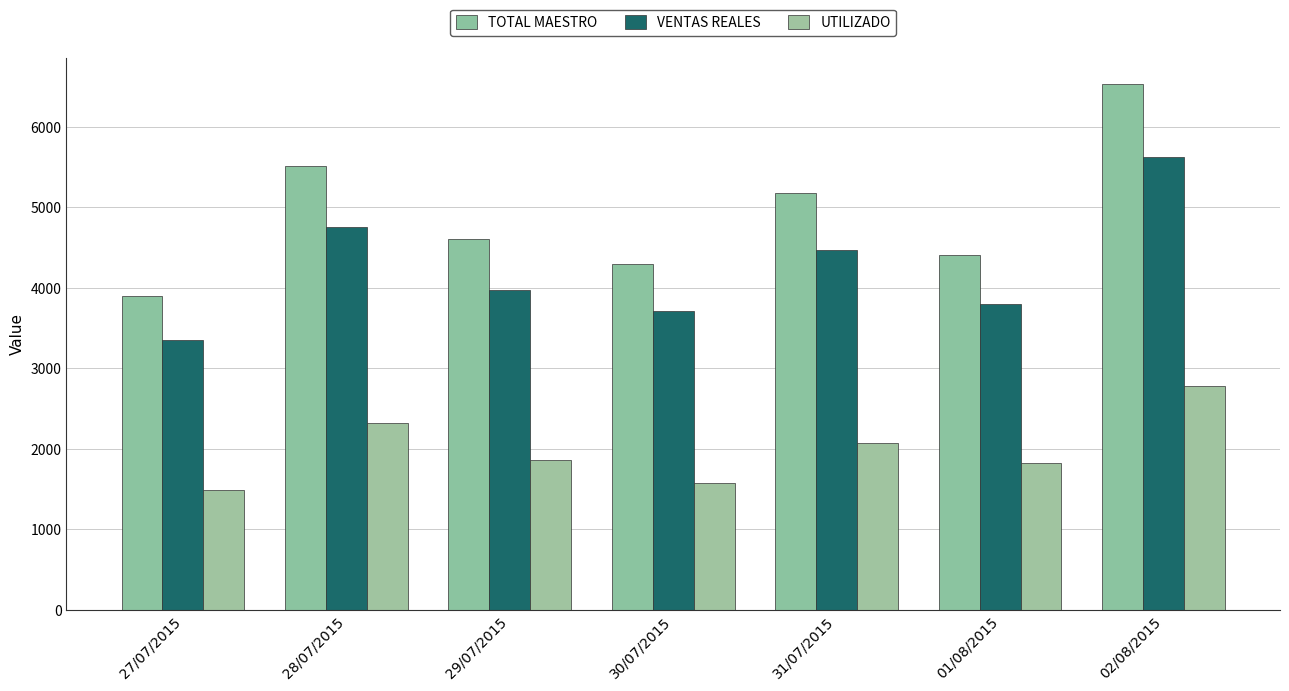

What position from the left is 01/08/2015?

6